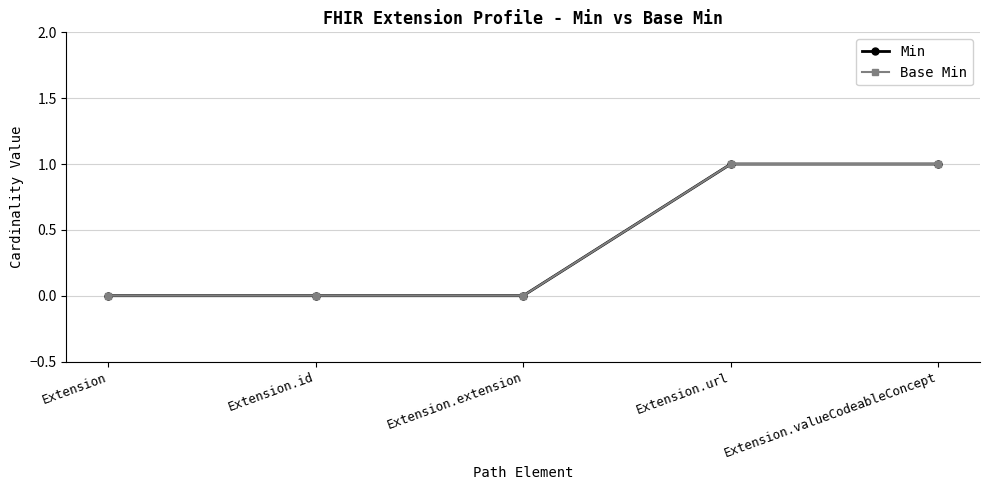

How many distinct data groups are displayed?

2